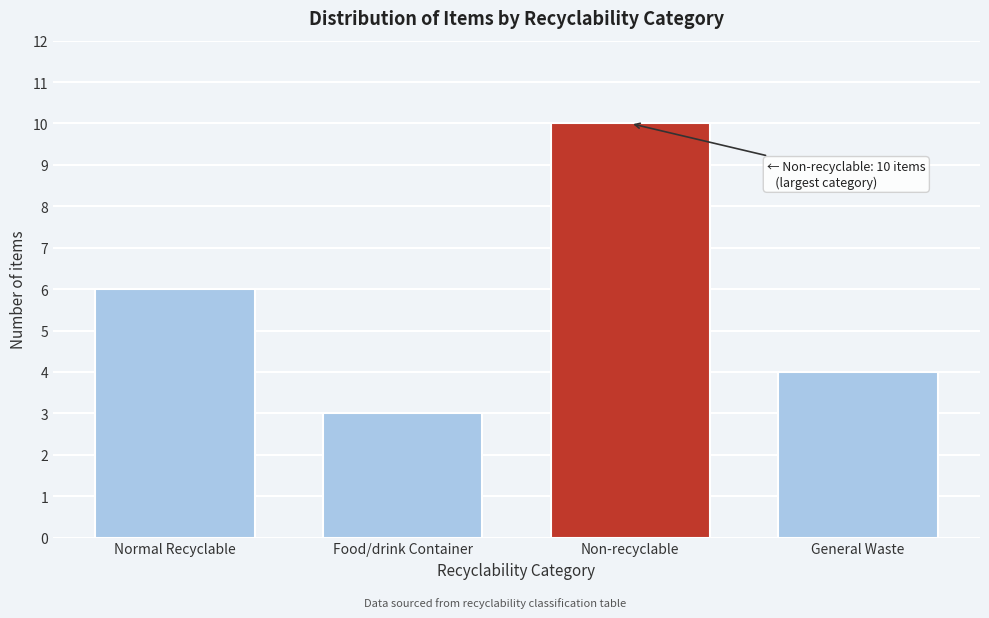

Reading right to left, extract all data points from this chart.

General Waste=4	Non-recyclable=10	Food/drink Container=3	Normal Recyclable=6